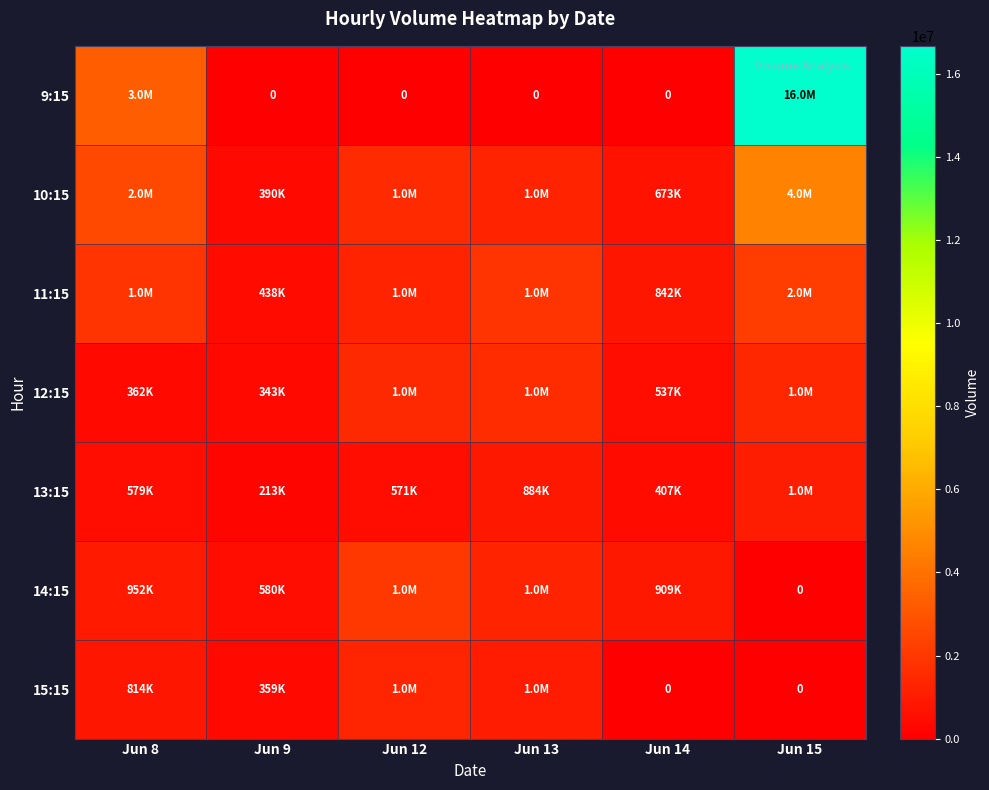

How many positive values does the 9:15 series have?

2